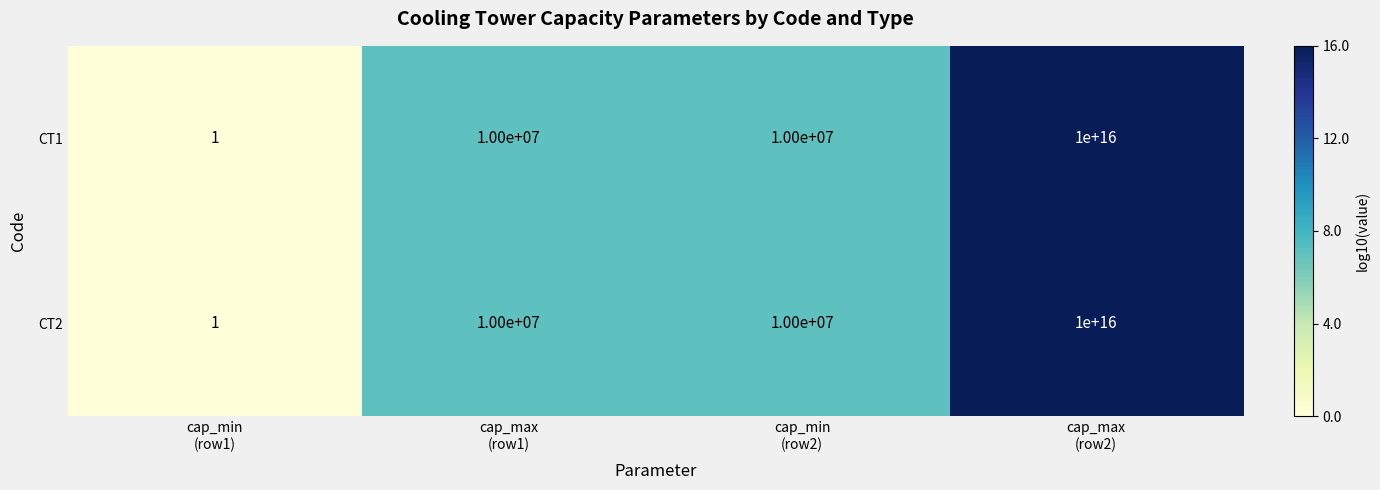

How many data points in CT2 are less than 10000000?

1